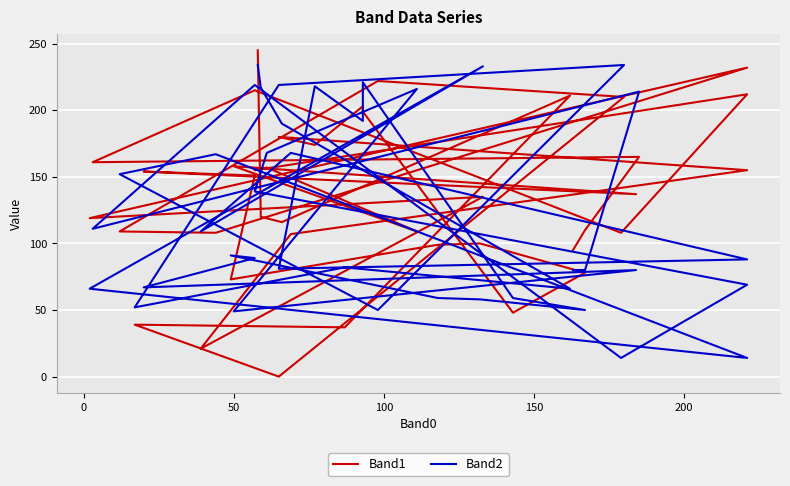

True or false: Band1 and Band2 intersect in this chart.

True